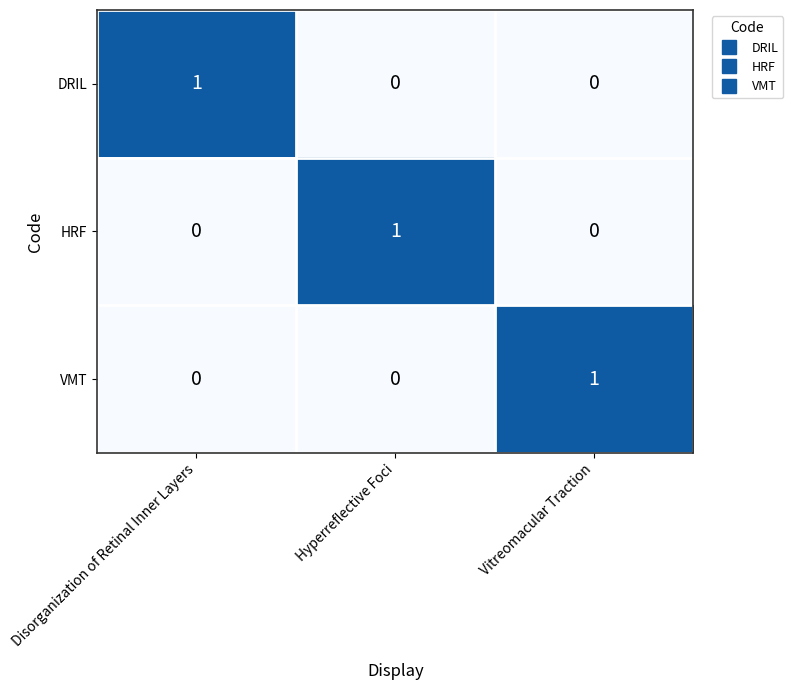

The value of VMT at Hyperreflective Foci is 1. True or false?

False